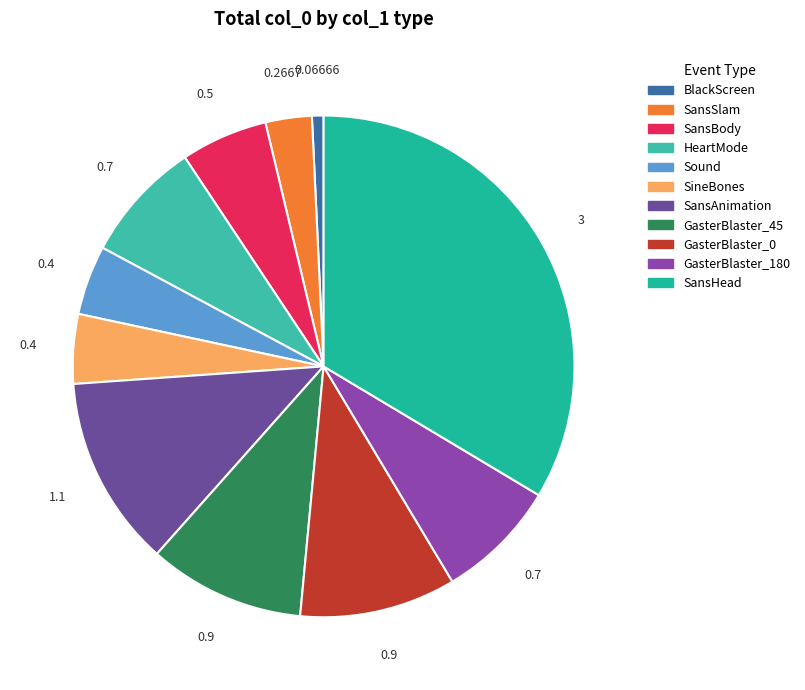

Is it true that Sound is 4% of the pie?

True